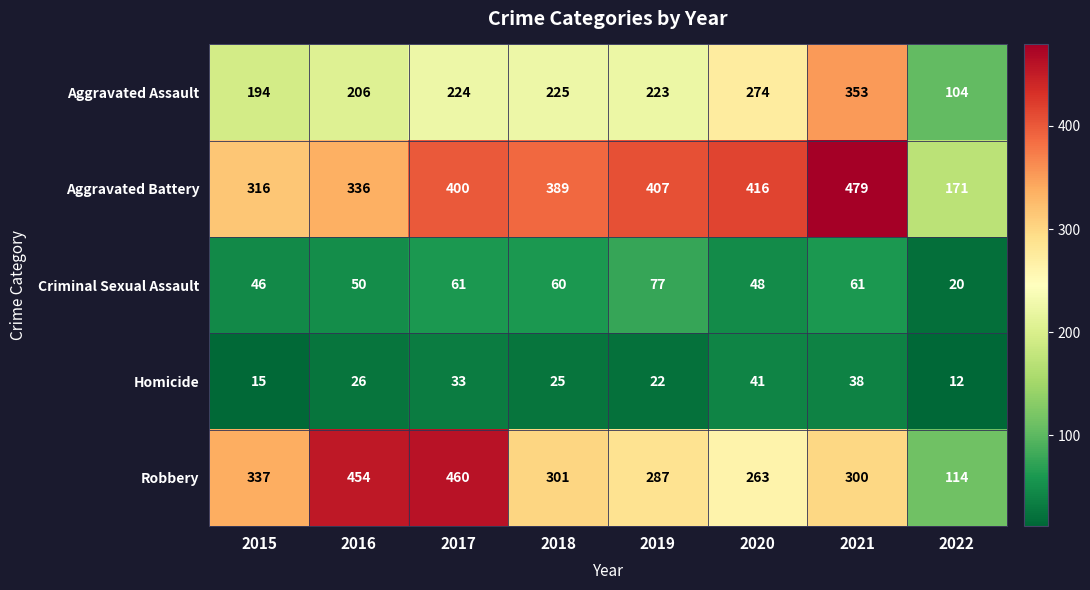

At which category does the chart reach its peak across all series?

2021